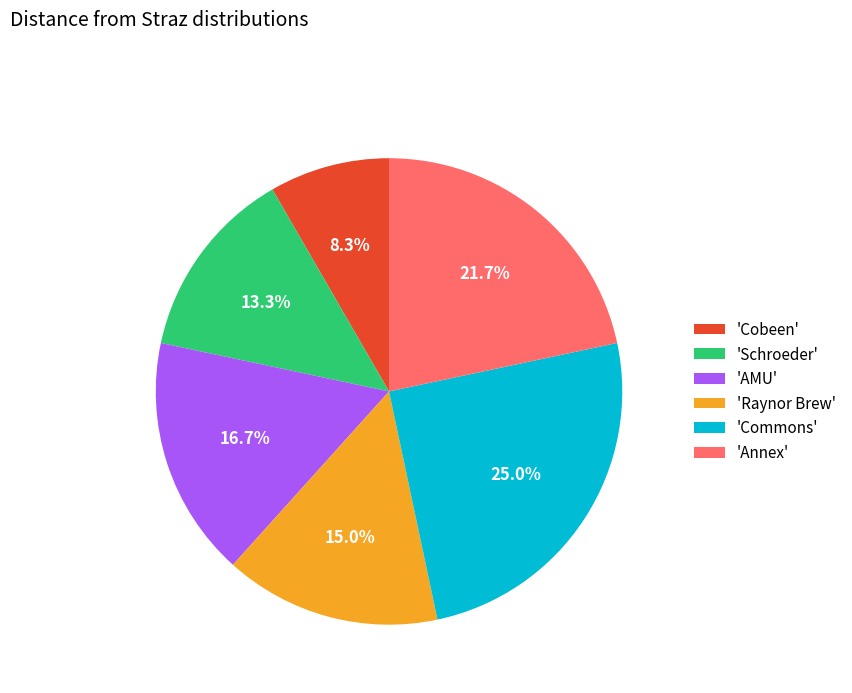

Combined, what portion of the pie is 'AMU' and 'Raynor Brew'?

31.7%